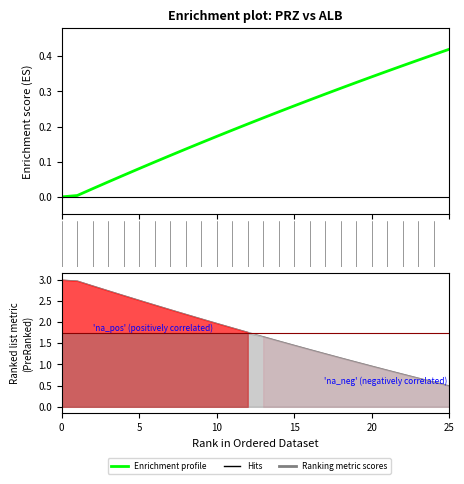

Is it true that the value at 18 is 0.3?

True